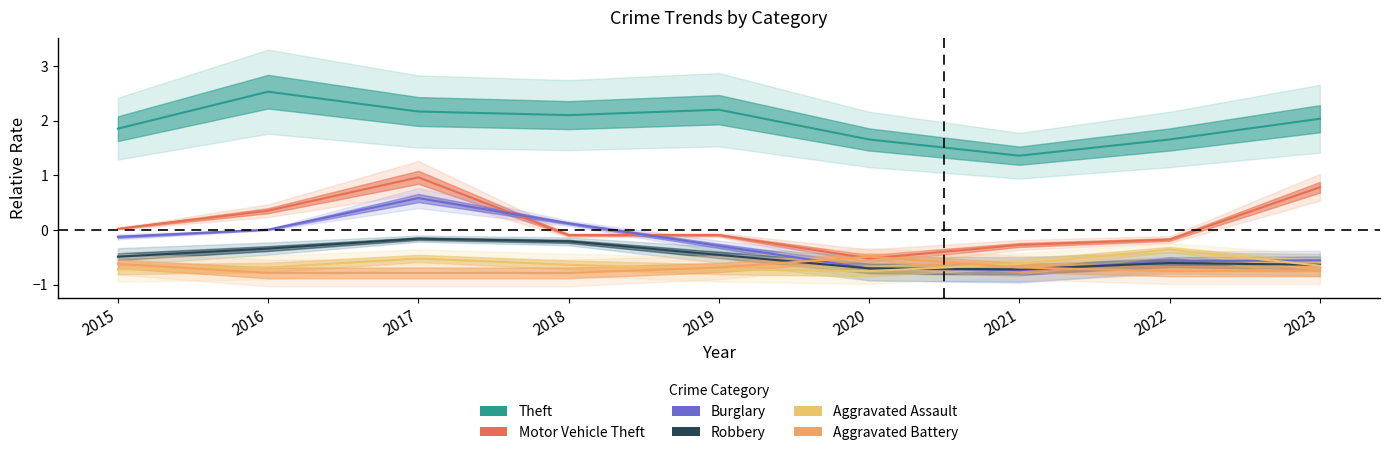

Which series changed the most between 2018 and 2021?

Burglary